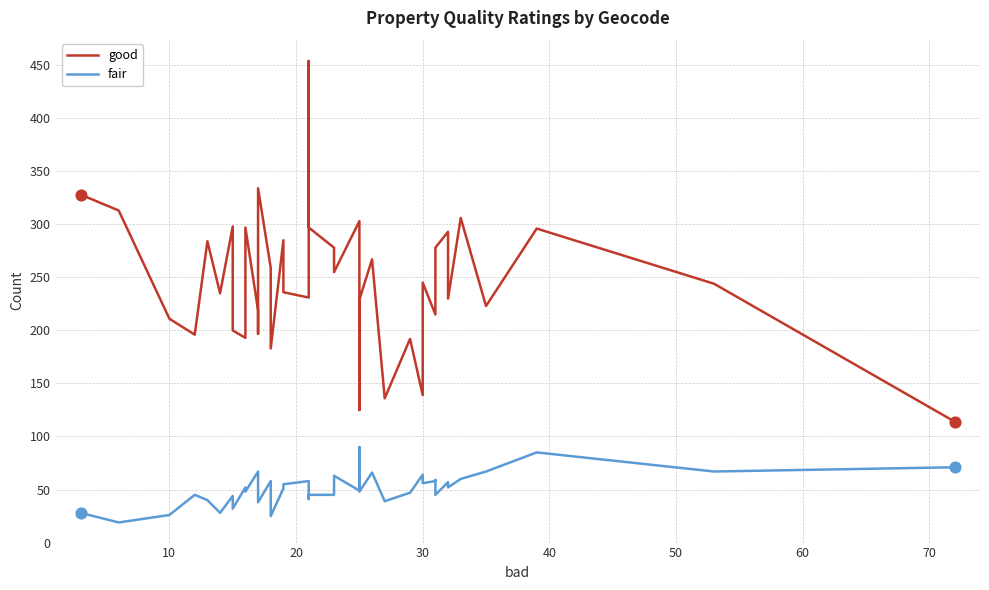

Which series has the largest total across all categories?

good